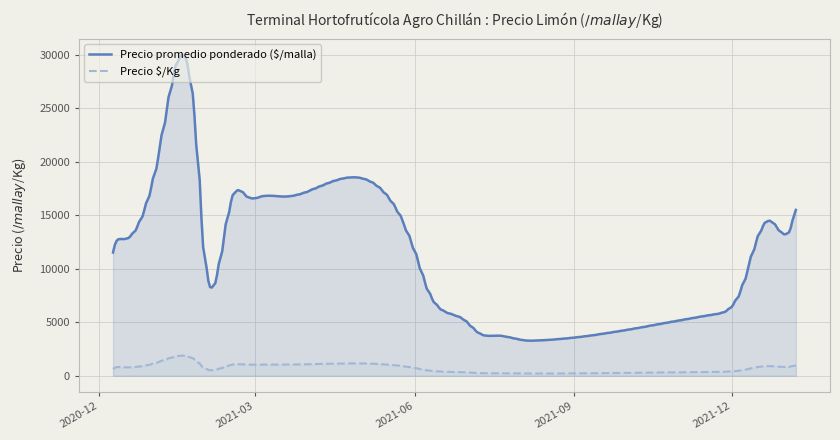

What is the maximum value for Precio $/Kg?

1877.9